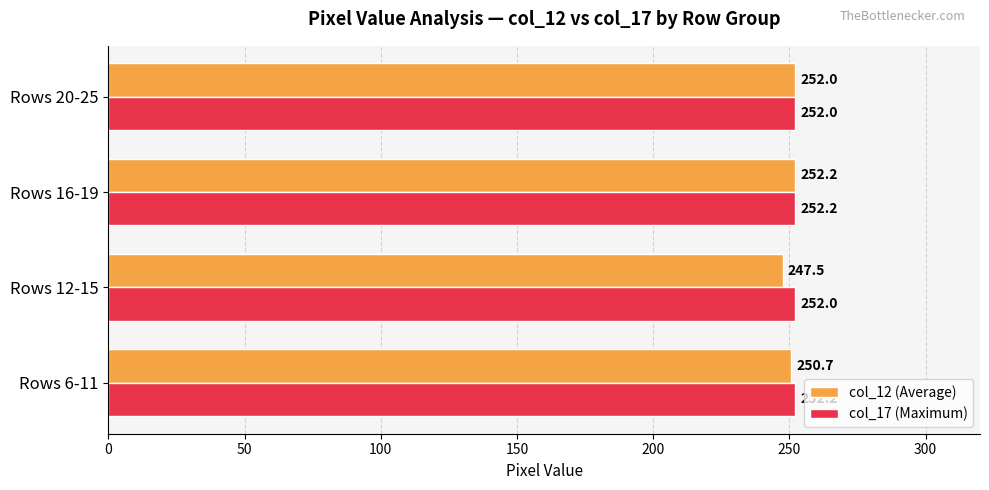

At Rows 12-15, list the series in order from smallest to largest.

col_12 (Average), col_17 (Maximum)